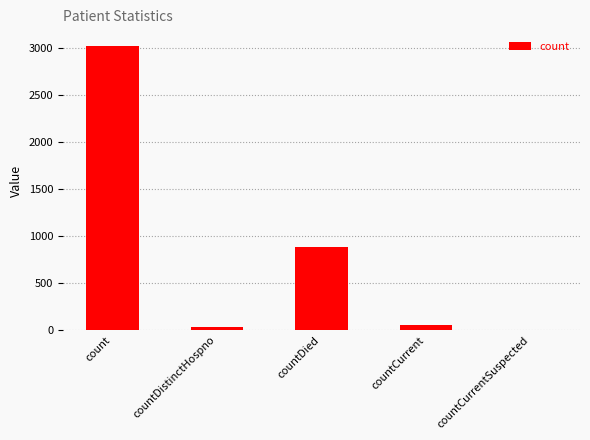

Between count and countDistinctHospno, which is larger?

count